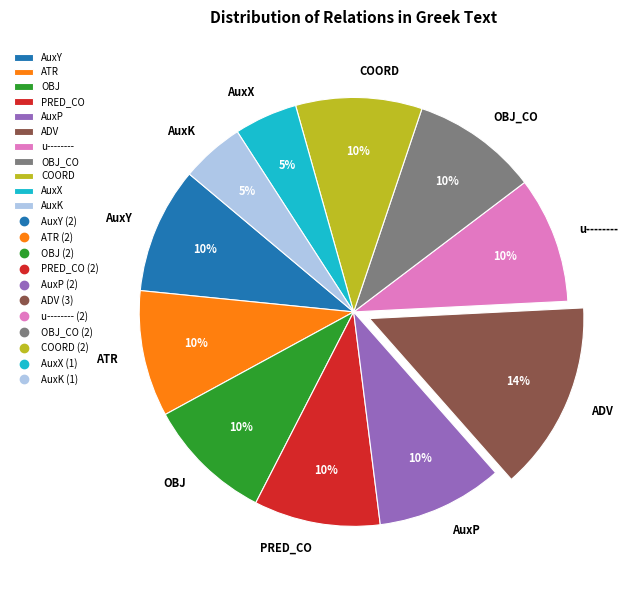

Do ATR and OBJ together represent more than half of the pie?

No